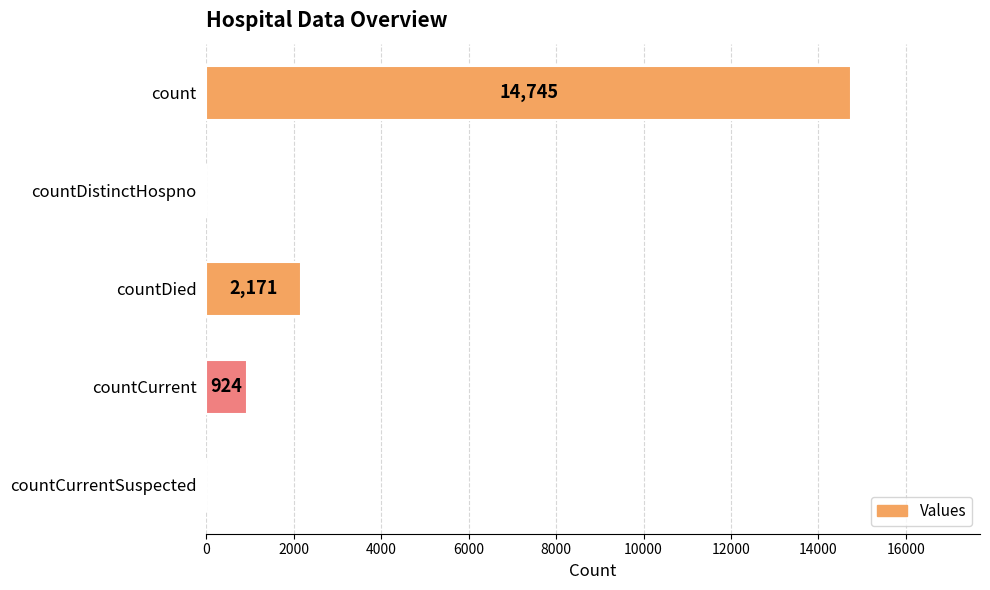

Which has a higher value, countCurrent or count?

count